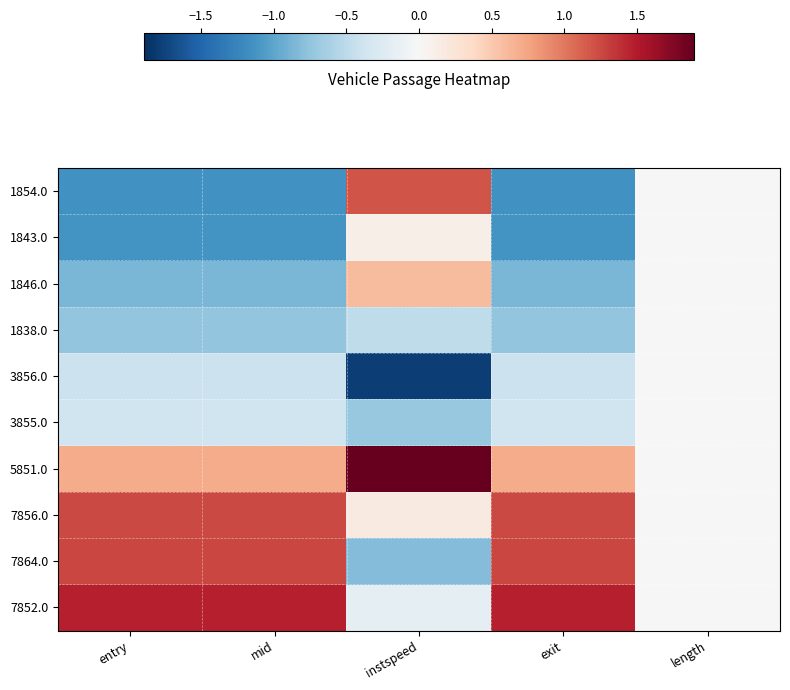

What is the difference between the highest and lowest values at mid?

2.6